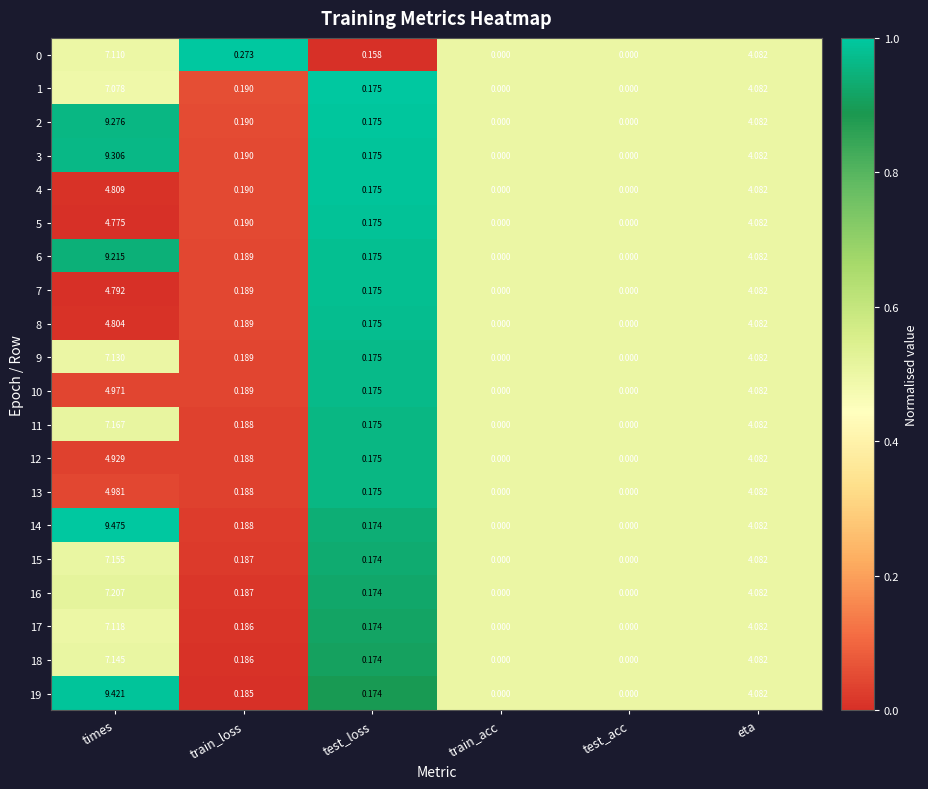

Which category has the highest value in the 14 series?

times